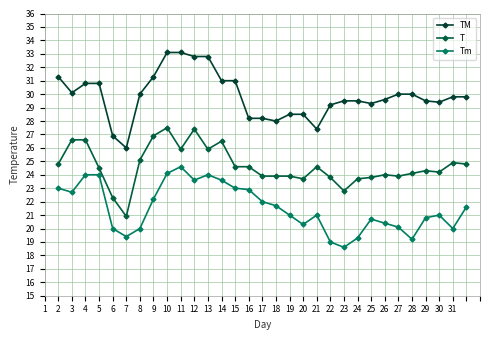

Reading left to right, transcribe all the data shown in this chart.

TM: 31.3	30.1	30.8	30.8	26.9	26.0	30.0	31.3	33.1	33.1	32.8	32.8	31.0	31.0	28.2	28.2	28.0	28.5	28.5	27.4	29.2	29.5	29.5	29.3	29.6	30.0	30.0	29.5	29.4	29.8	29.8
T: 24.8	26.6	26.6	24.5	22.3	20.9	25.1	26.9	27.5	25.9	27.4	25.9	26.5	24.6	24.6	23.9	23.9	23.9	23.7	24.6	23.8	22.8	23.7	23.8	24.0	23.9	24.1	24.3	24.2	24.9	24.8
Tm: 23.0	22.7	24.0	24.0	20.0	19.4	20.0	22.2	24.1	24.6	23.6	24.0	23.6	23.0	22.9	22.0	21.7	21.0	20.3	21.0	19.0	18.6	19.3	20.7	20.4	20.1	19.2	20.8	21.0	20.0	21.6